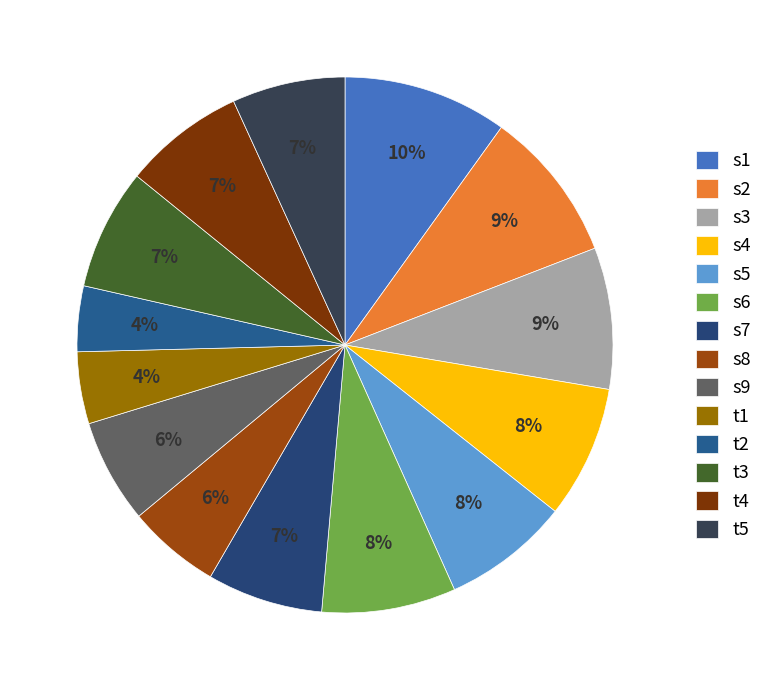

To the nearest percent, what is the combined percentage of s5 and t2?

12%